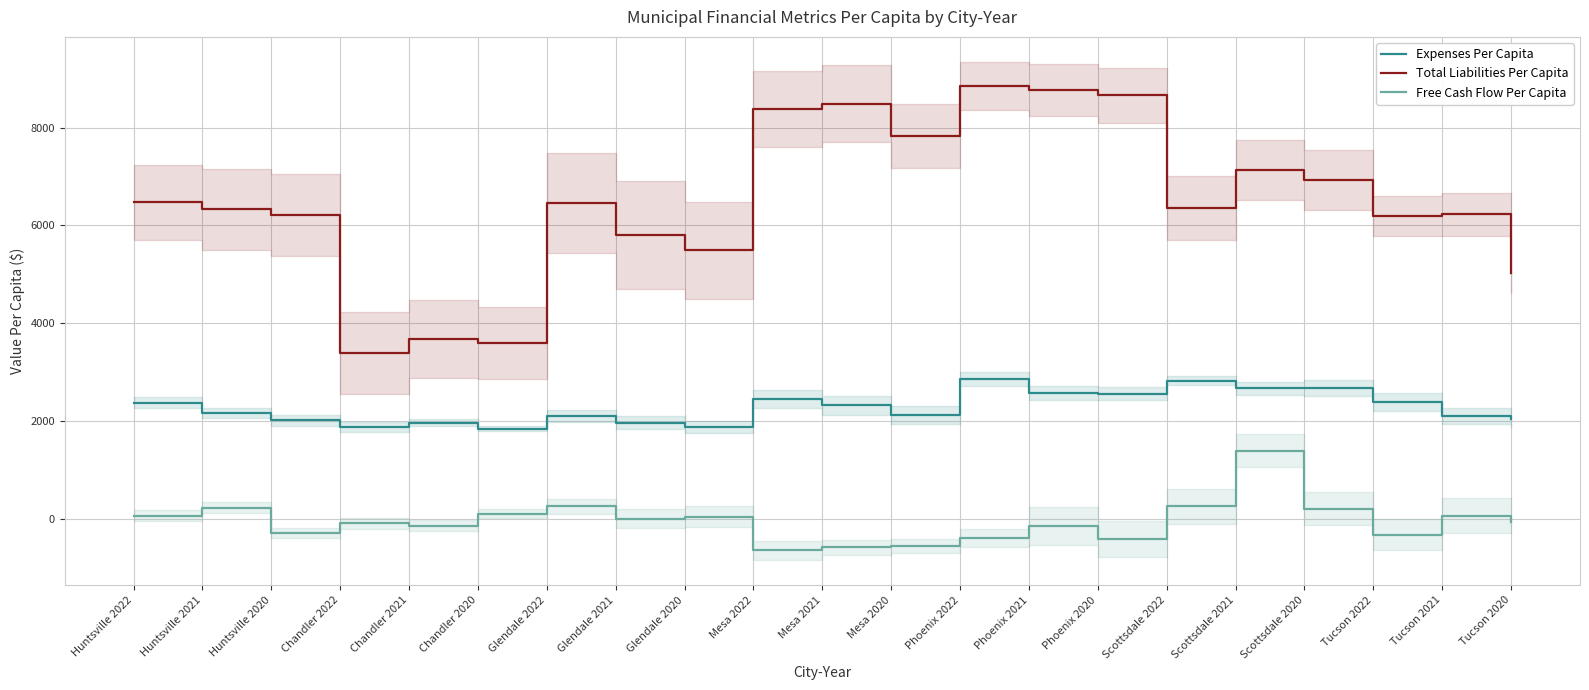

Which series has the largest total across all categories?

Total Liabilities Per Capita